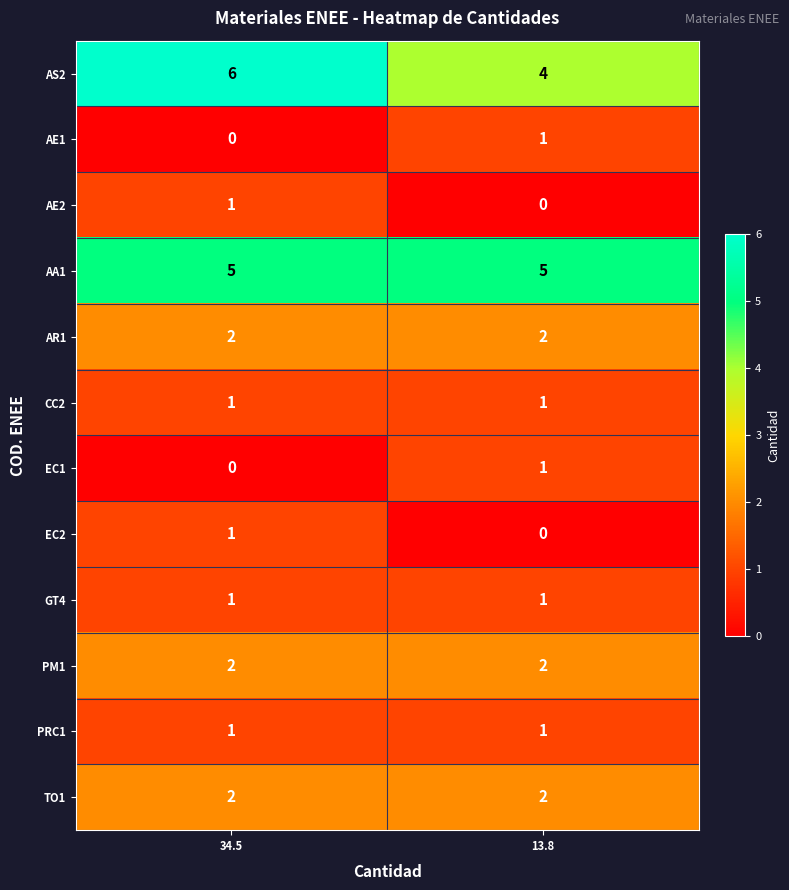

How many distinct data groups are displayed?

12